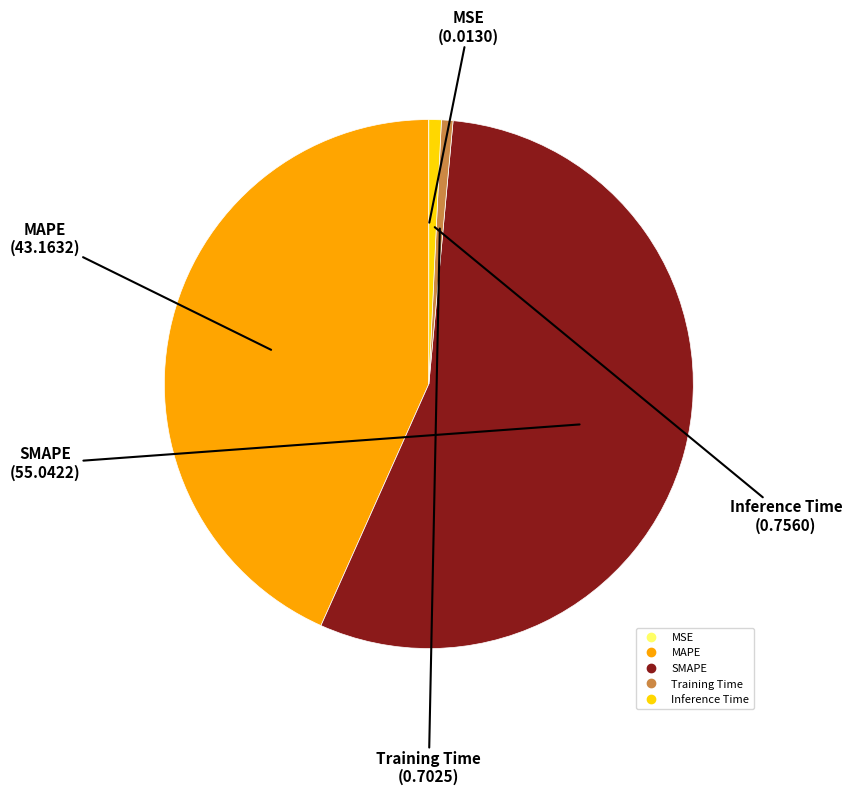

Combined, do Inference Time and MAPE account for over 50%?

No